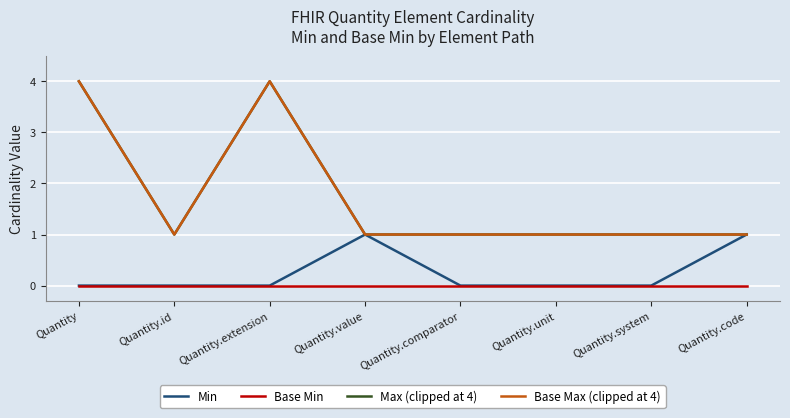

Which series has the widest spread of values?

Max (clipped at 4)